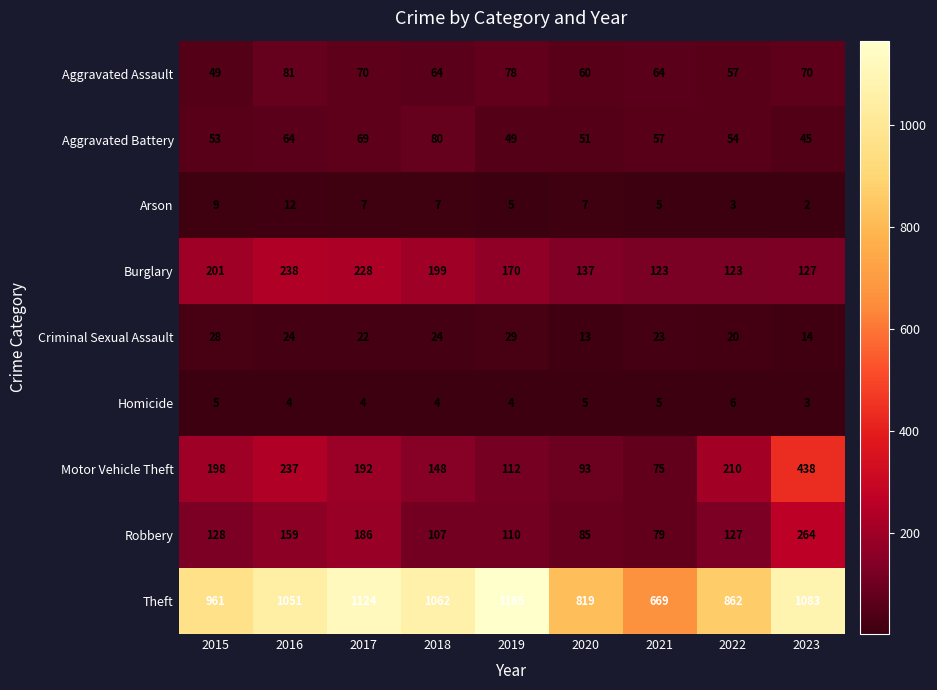

What is the average value of the Motor Vehicle Theft series?

189